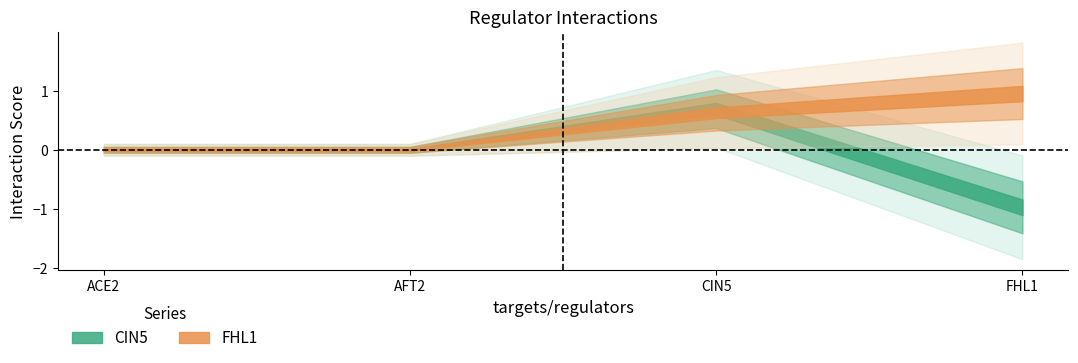

How many lines are shown in the chart?

2